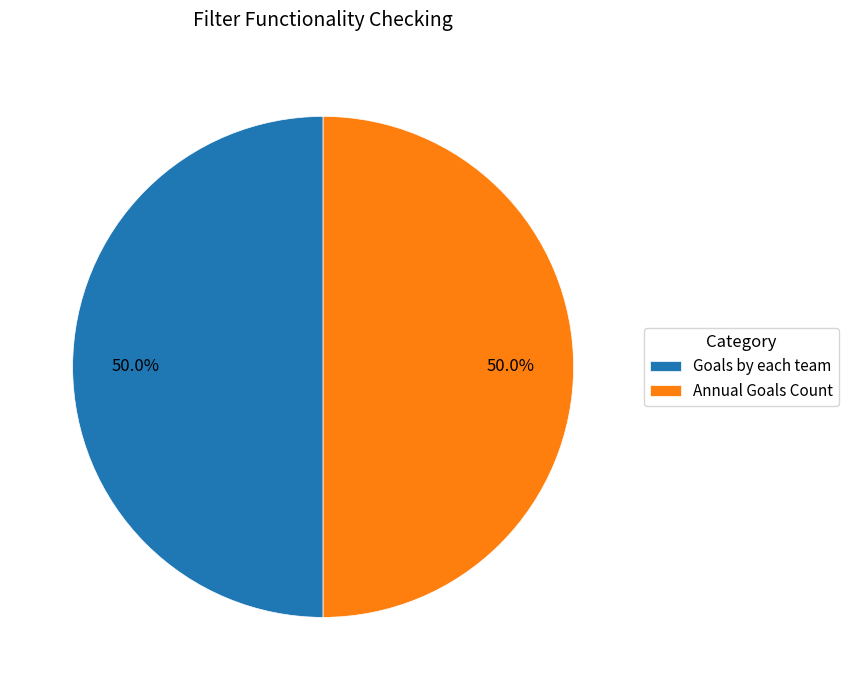

Is the sum of Annual Goals Count and Goals by each team greater than half?

Yes